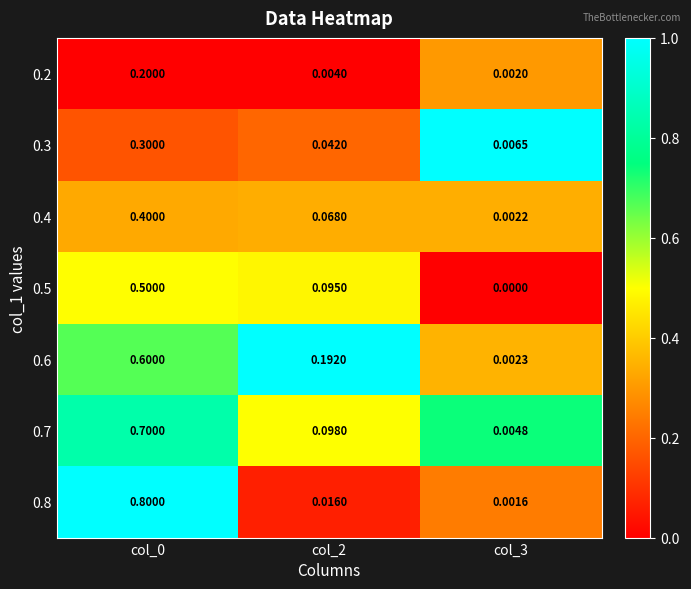

How many distinct data groups are displayed?

7